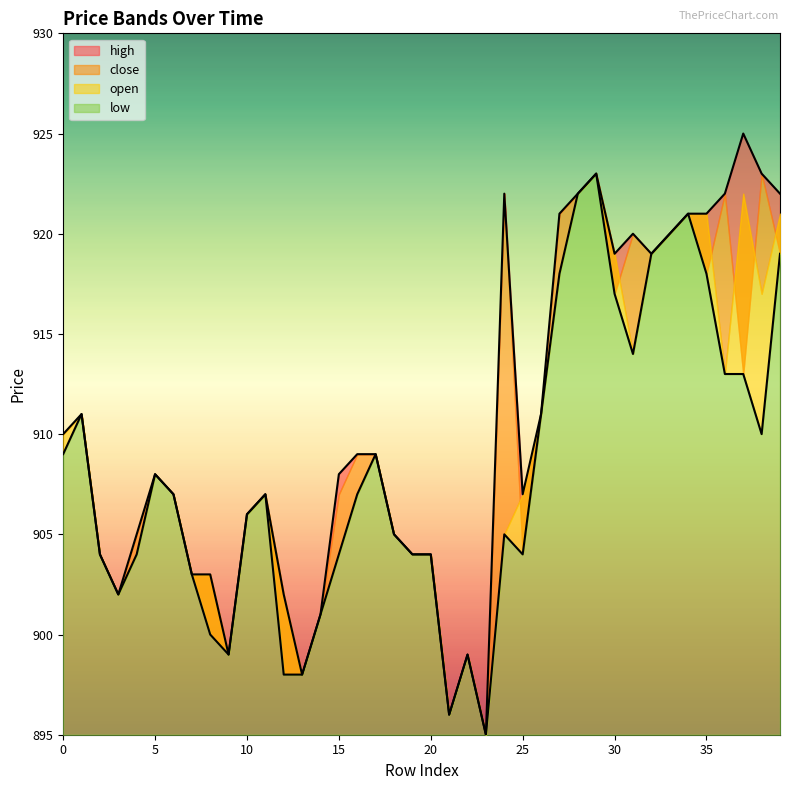

True or false: high and low intersect in this chart.

False